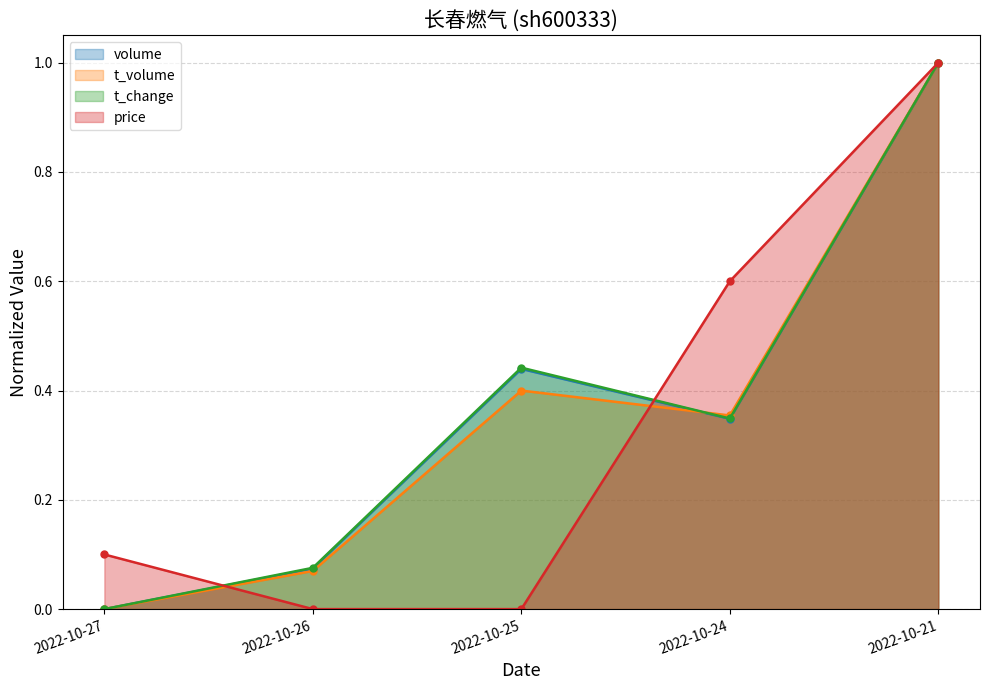

Is the value of volume at 2022-10-25 greater than the value of t_volume at 2022-10-21?

No